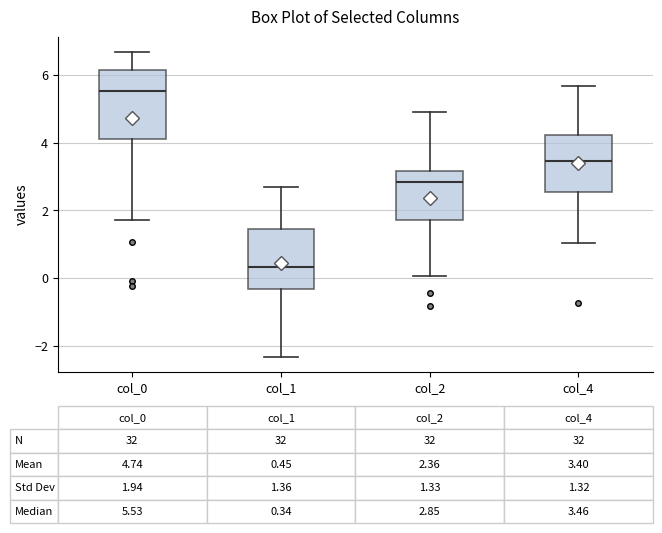

Comparing the boxes themselves (not the whiskers), which one is the tallest?

col_0